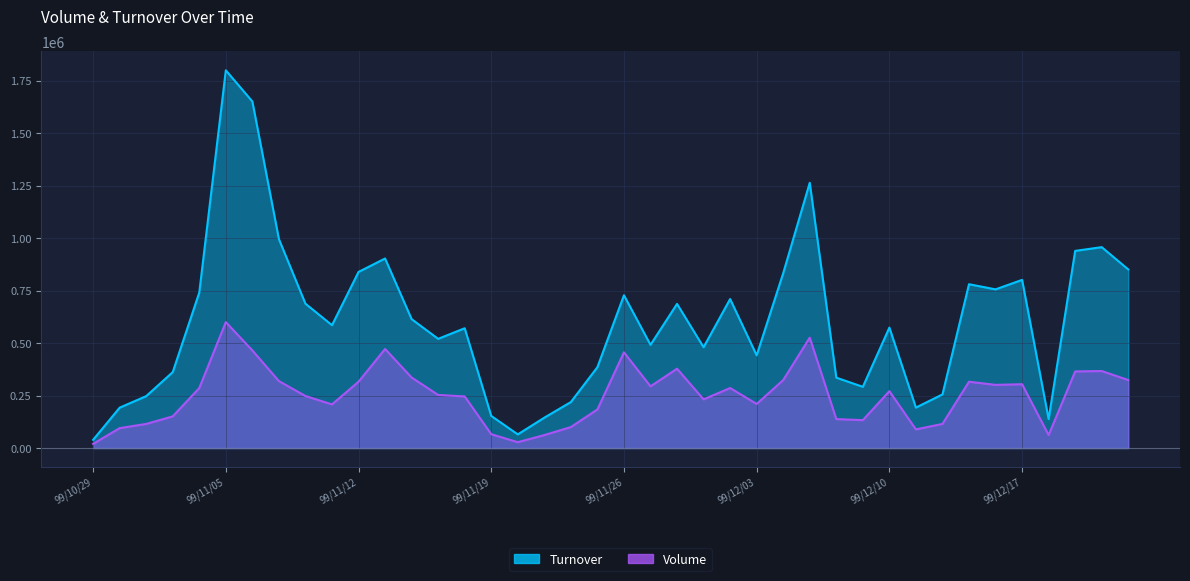

Between 99/11/05 and 99/12/01, which series saw the biggest shift?

Turnover